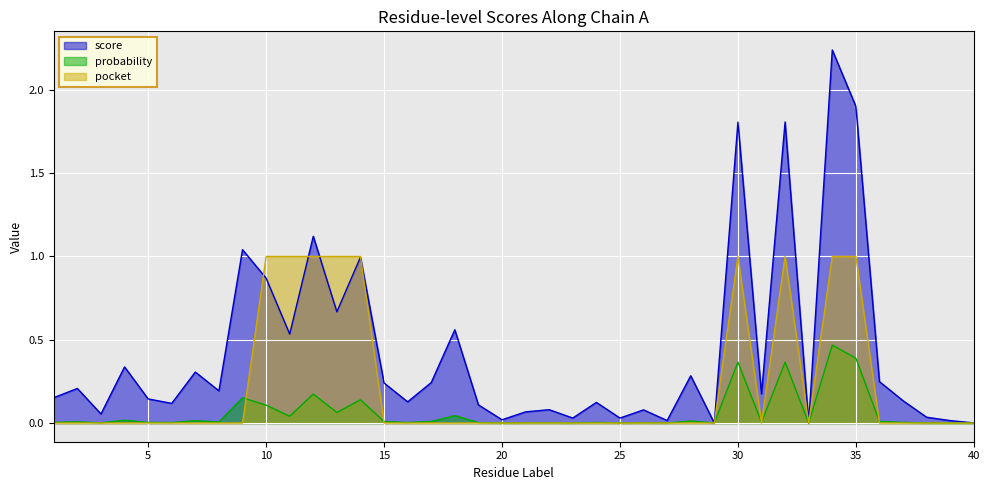

Which series changed the most between 5 and 40?

score